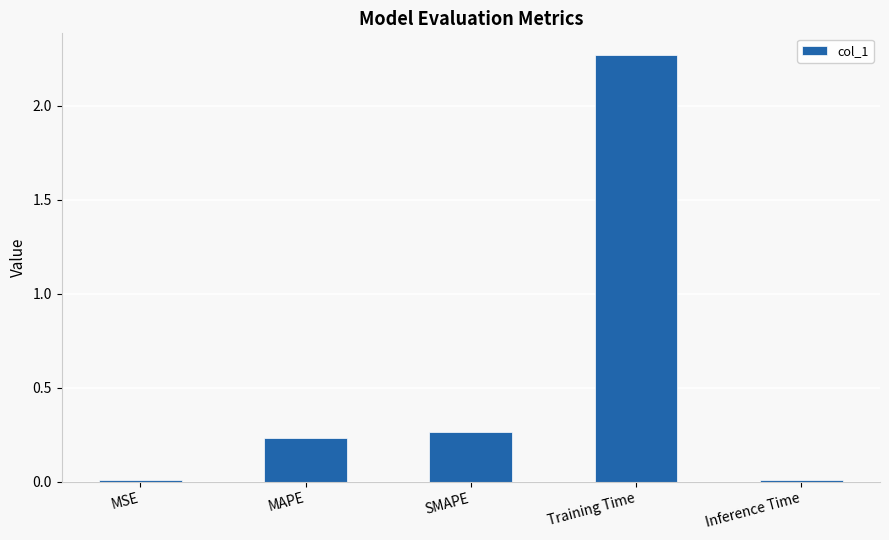

Which category has the highest value across all series?

Training Time